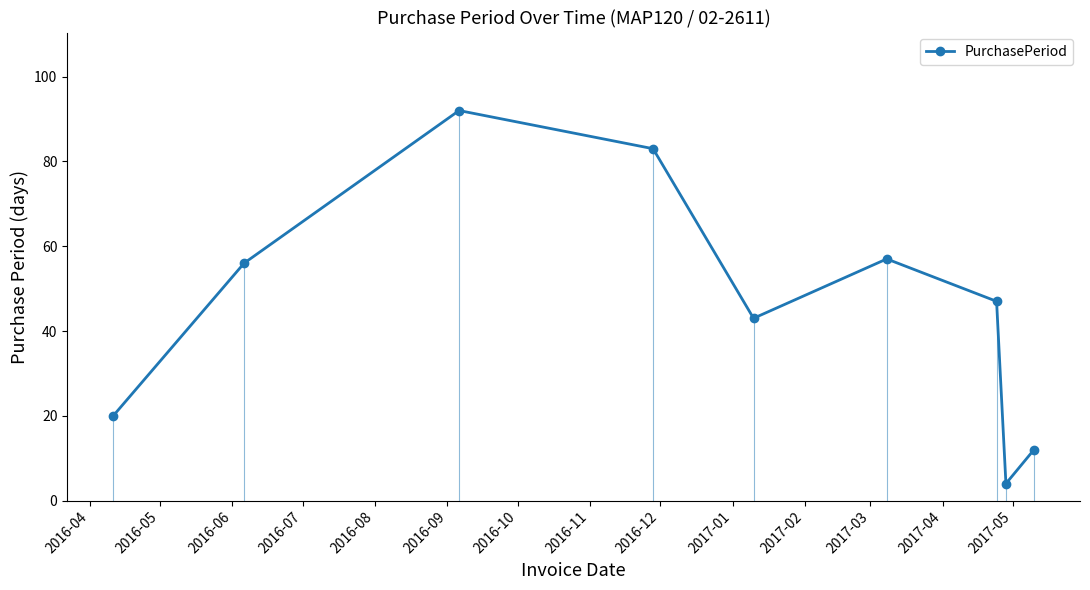

In PurchasePeriod, how many points are higher than both neighbors (excluding endpoints)?

2